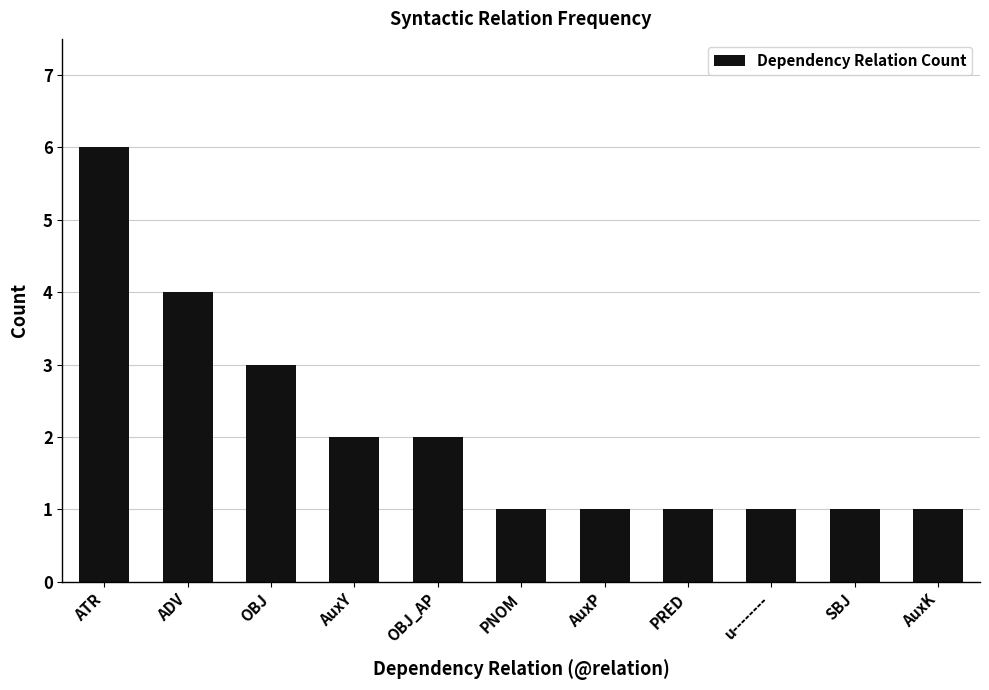

What is the difference between the maximum and minimum values?

5